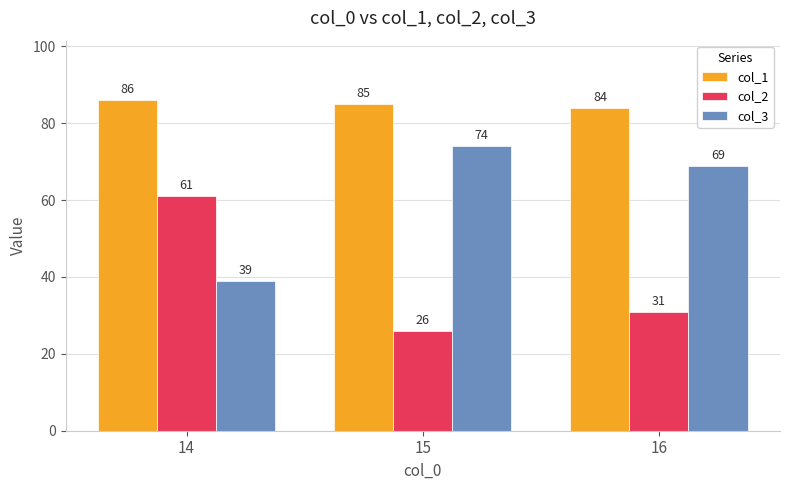

What is the minimum value shown in the chart?

26